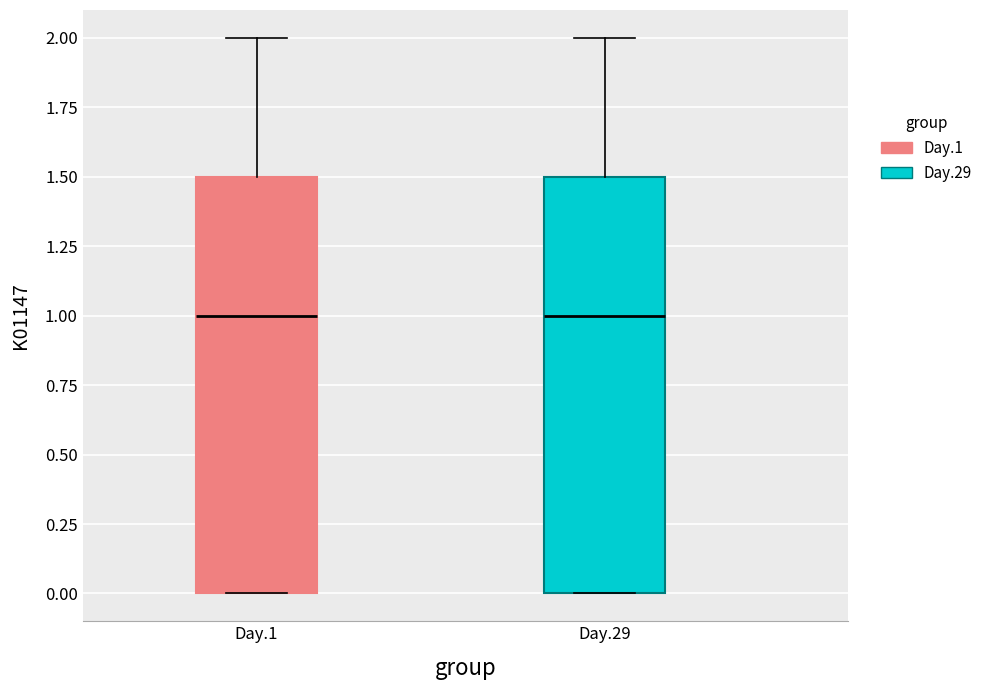

Reading left to right, transcribe this box plot: for each box, give where its median line is, the range the box spans, and where its two whiskers end, as read against the y-axis. The values are not printed on the chart, so give them approximately, as read against the axis.

Day.1: median 1.0, box 0.0 to 1.5, whiskers 0.0 to 2.0
Day.29: median 1.0, box 0.0 to 1.5, whiskers 0.0 to 2.0